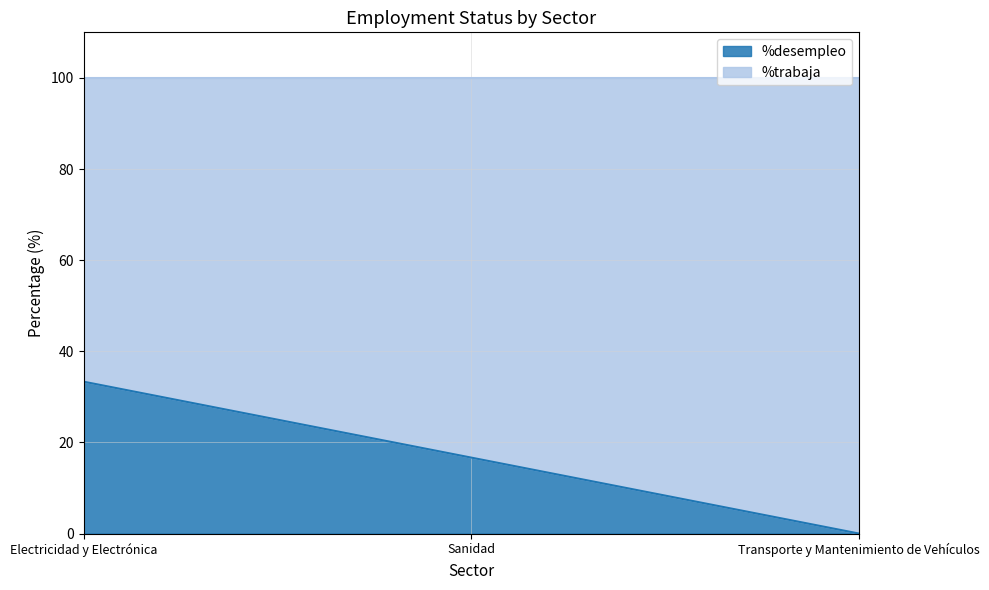

At which label is the value closest to 16?

Sanidad